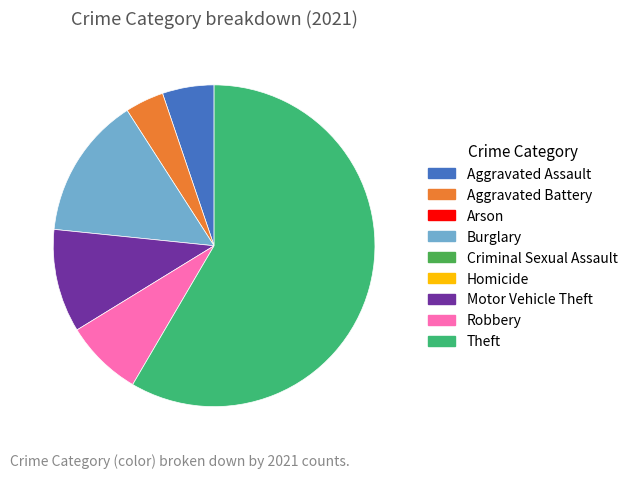

Is there any slice that represents more than half of the pie?

Yes